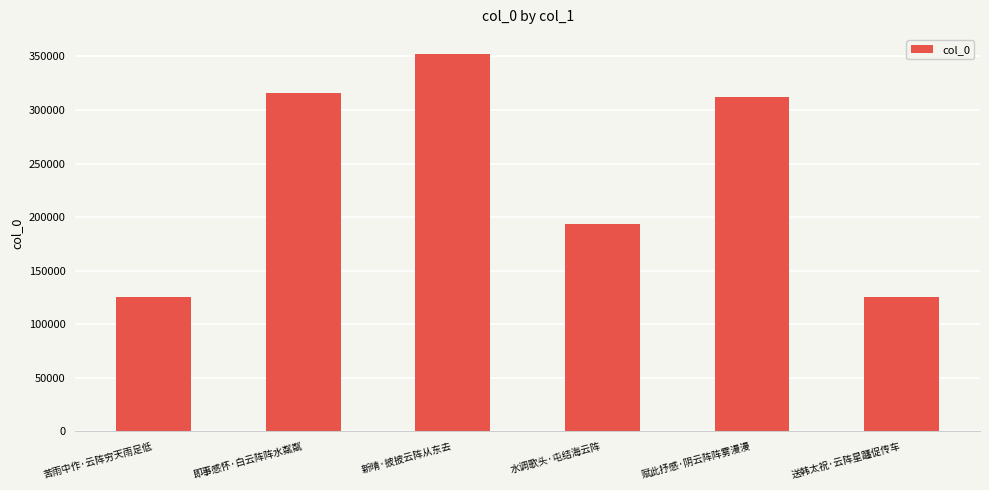

What is the change in value from 赋此抒感·阴云阵阵雾漫漫 to 送韩太祝·云阵星躔促传车?

-186365